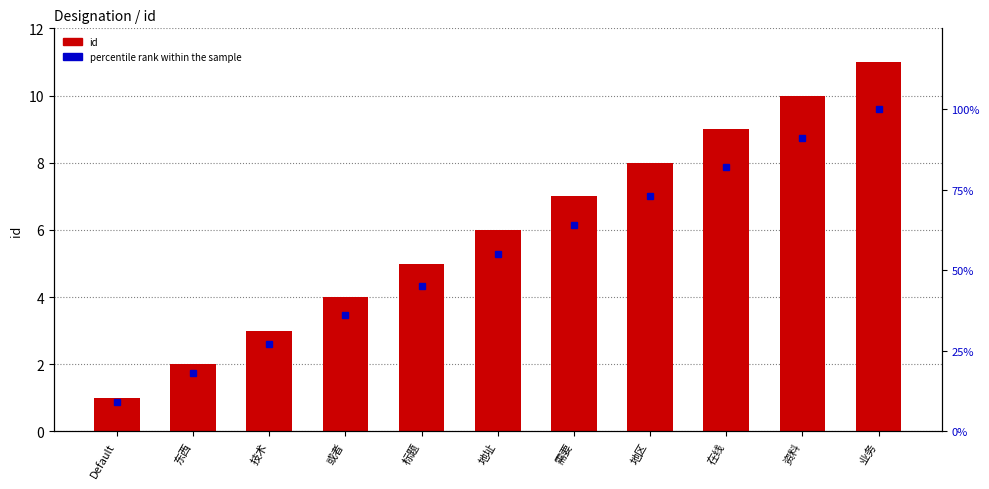

What is the sum of all id values?

66